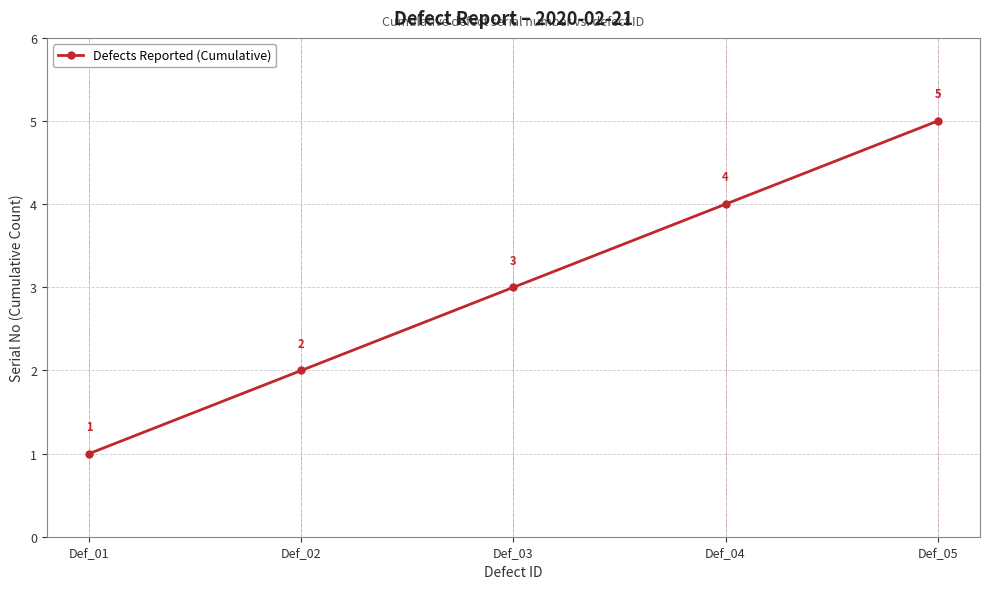

True or false: the data shows 5 at Def_05.

True